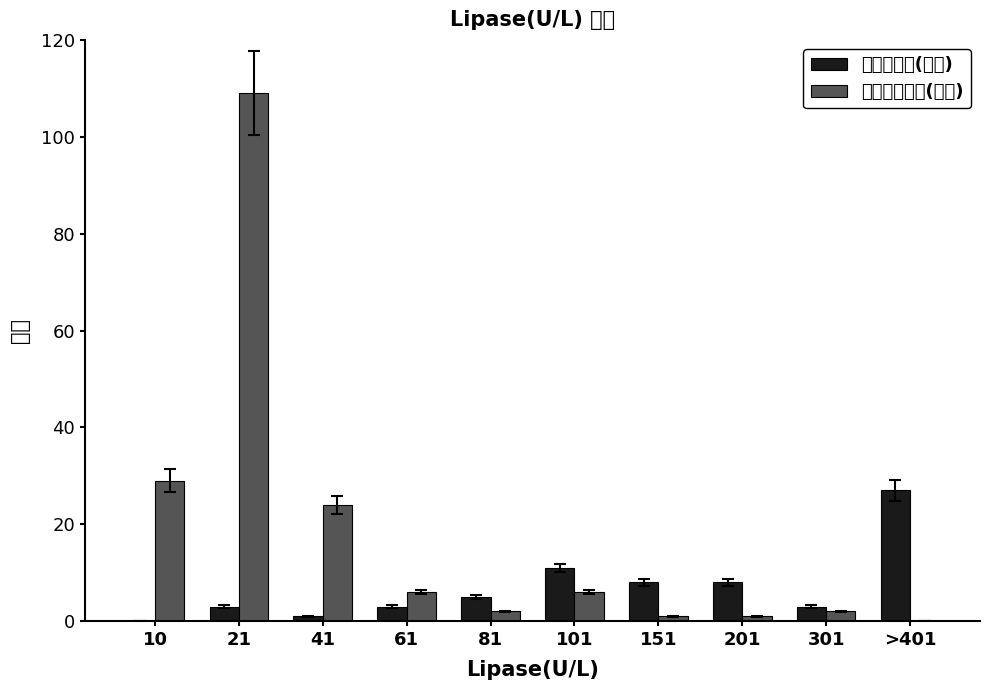

Which series changed the most between 10 and 101?

非急性胰腺炎(人数)